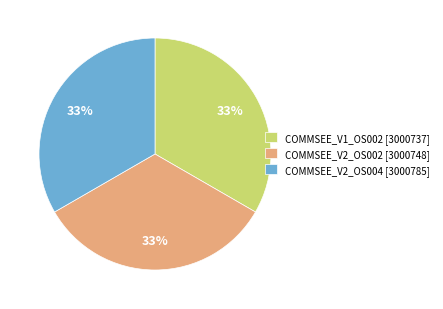

What is the ratio of the value at COMMSEE_V1_OS002 to the value at COMMSEE_V2_OS004?

1.0